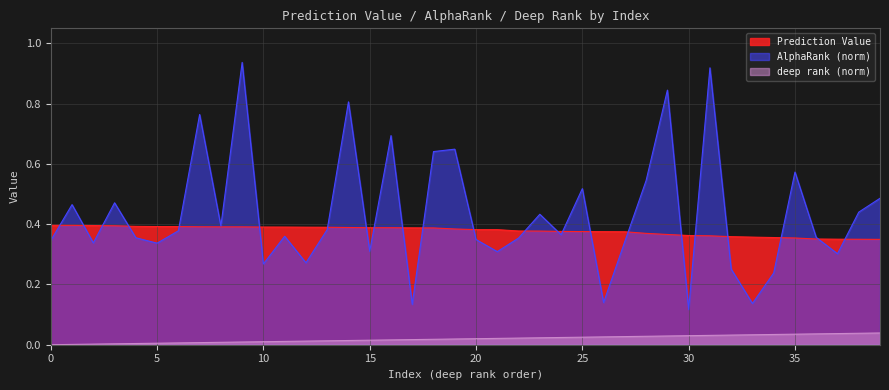

True or false: deep rank_norm has a value of 0.0 at 14.

True